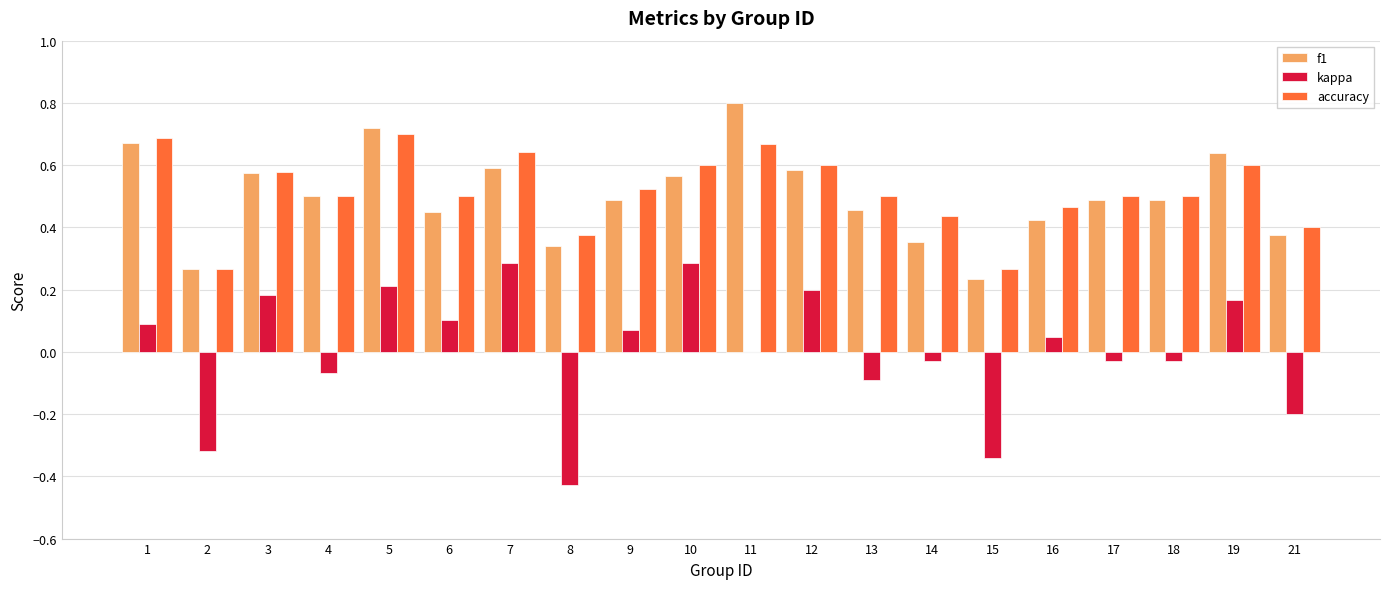

Are the bars grouped side by side (vs. stacked)?

Yes